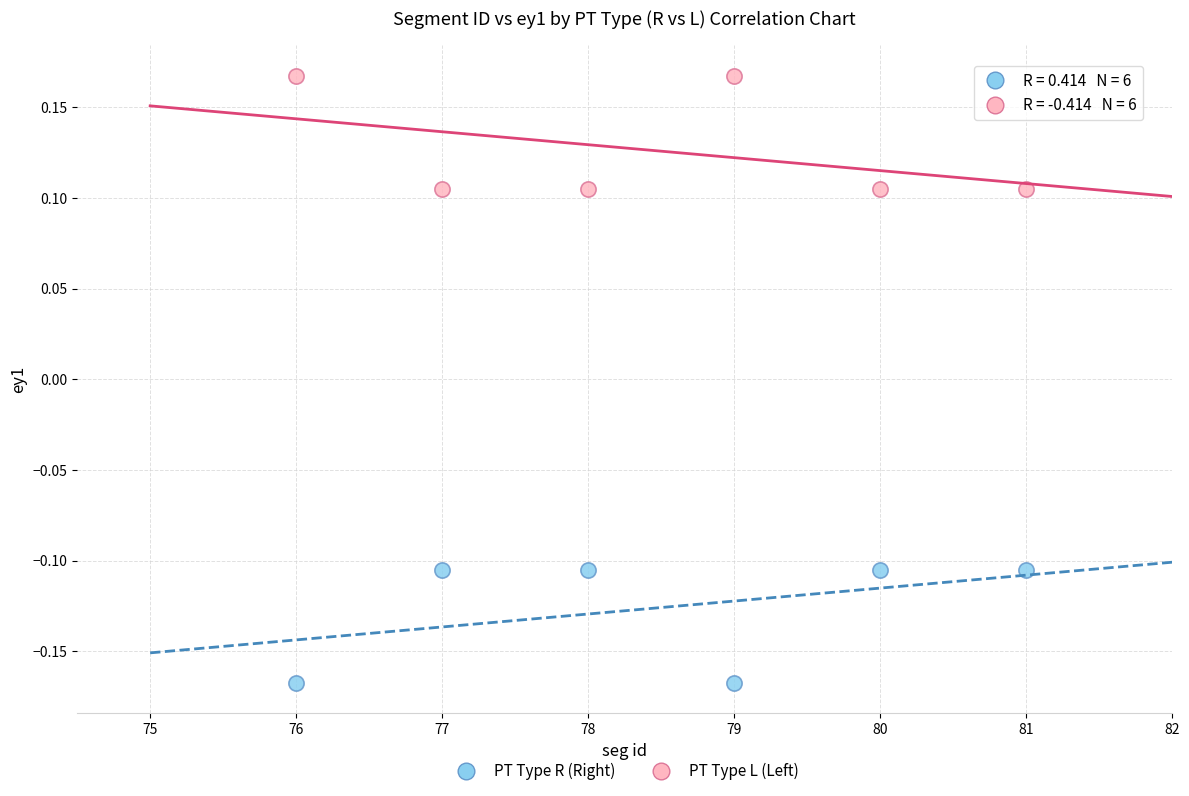

Which series reaches the minimum Y coordinate?

PT Type R (Right)